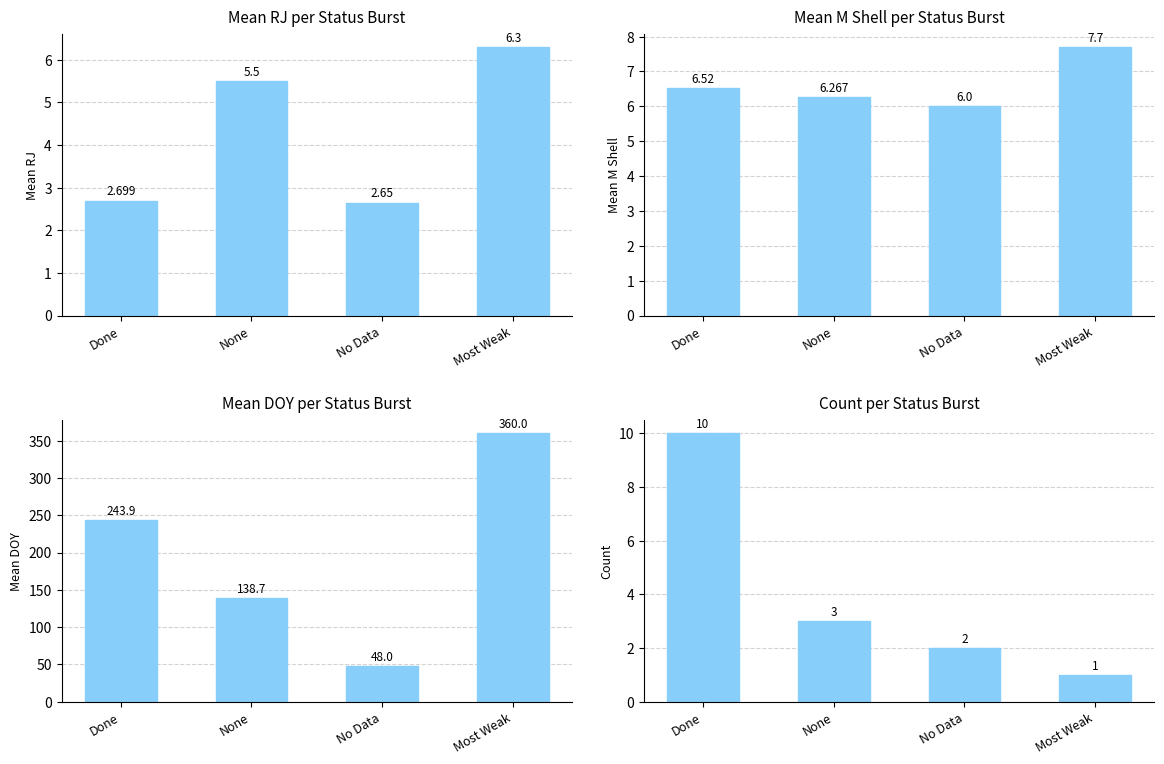

What are all the series names shown in the legend?

Mean RJ, Mean M Shell, Mean DOY, Count